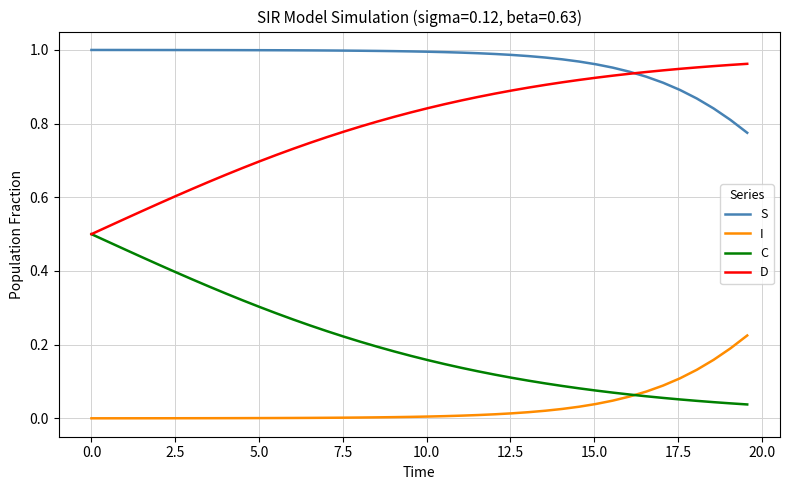

True or false: I and D intersect in this chart.

False